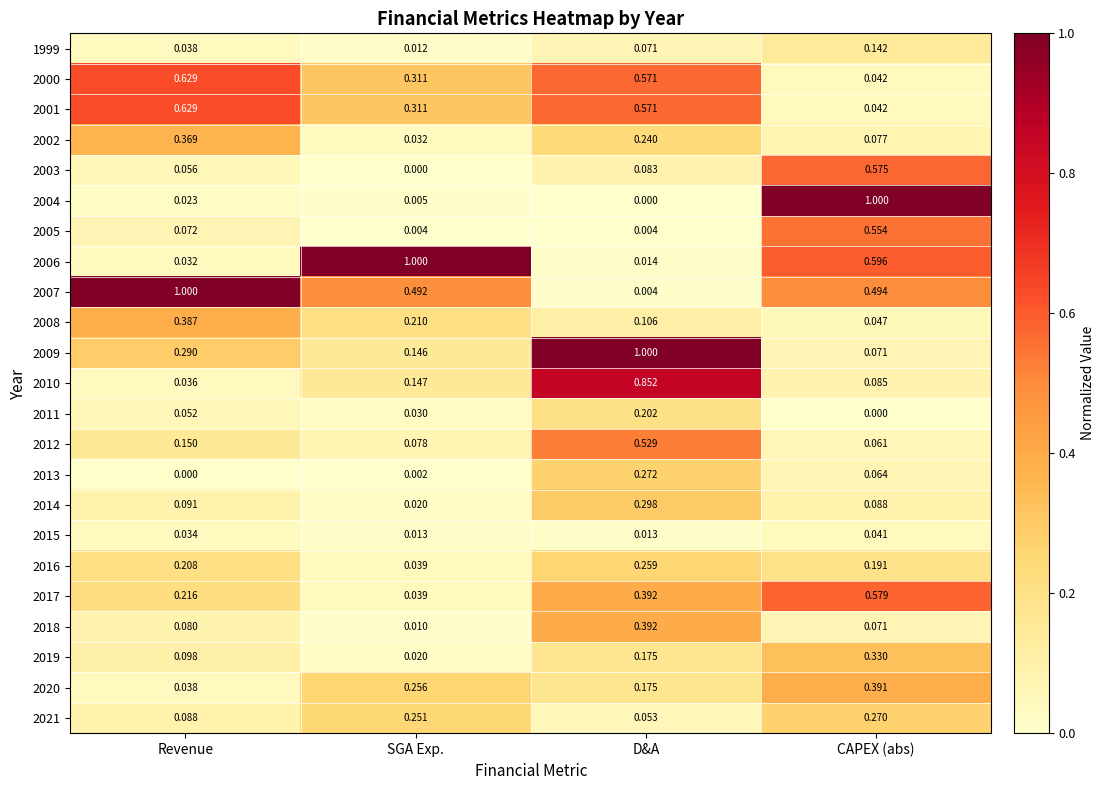

At which label is 2007 closest to 0?

D&A